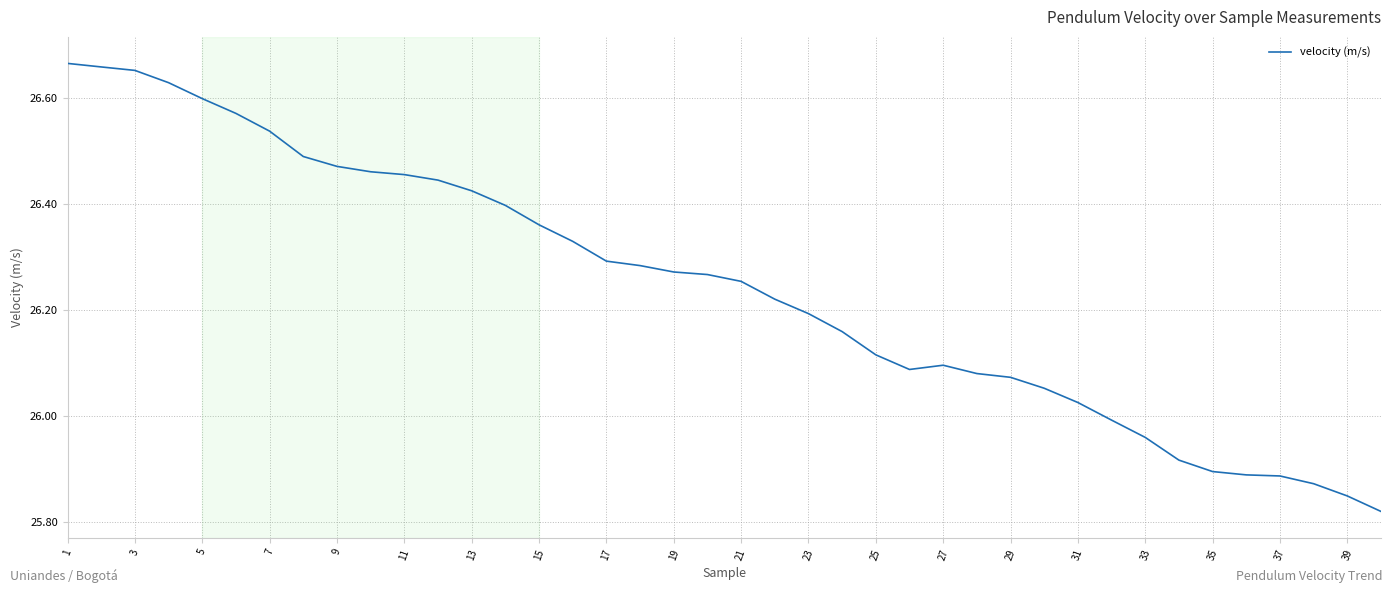

What is the greatest value displayed?

26.7